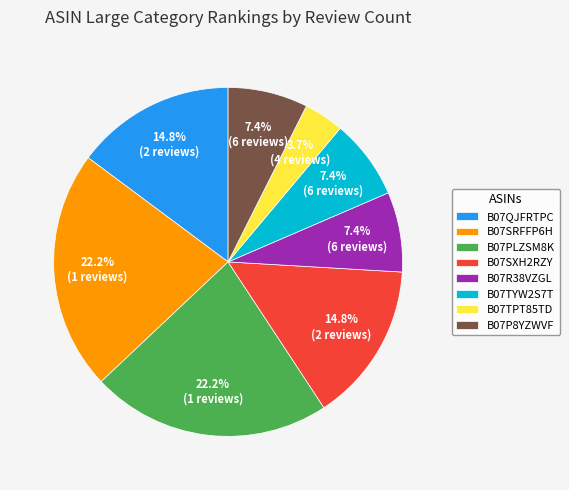

Is there any slice that represents more than half of the pie?

No